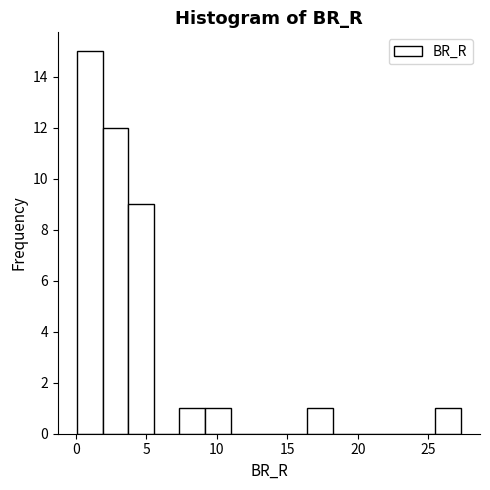

Around what value on the x-axis is the tallest bar? Give the approximate position of its centre, as read against the axis.

1.0